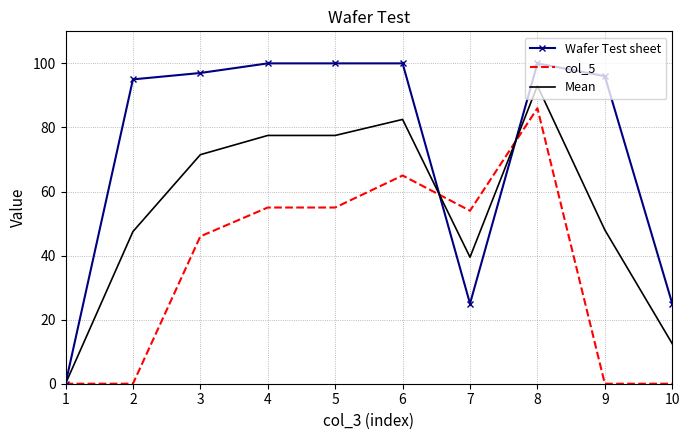

Which series has the largest range (max minus min)?

Wafer Test sheet